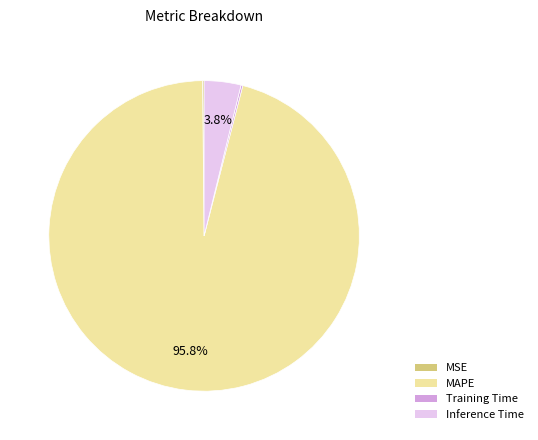

What is the largest slice in the pie chart?

MAPE